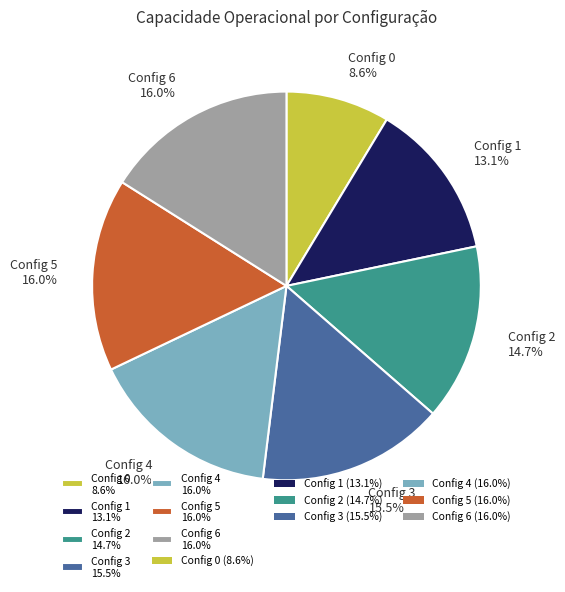

How many slices are in this pie chart?

7